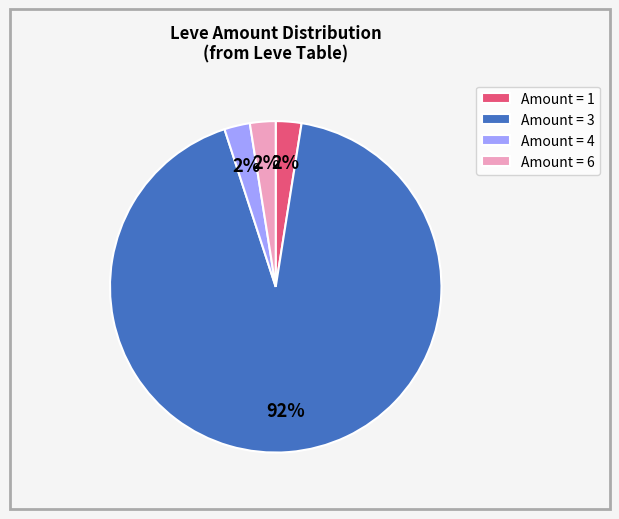

Do Amount = 6 and Amount = 3 together represent more than half of the pie?

Yes